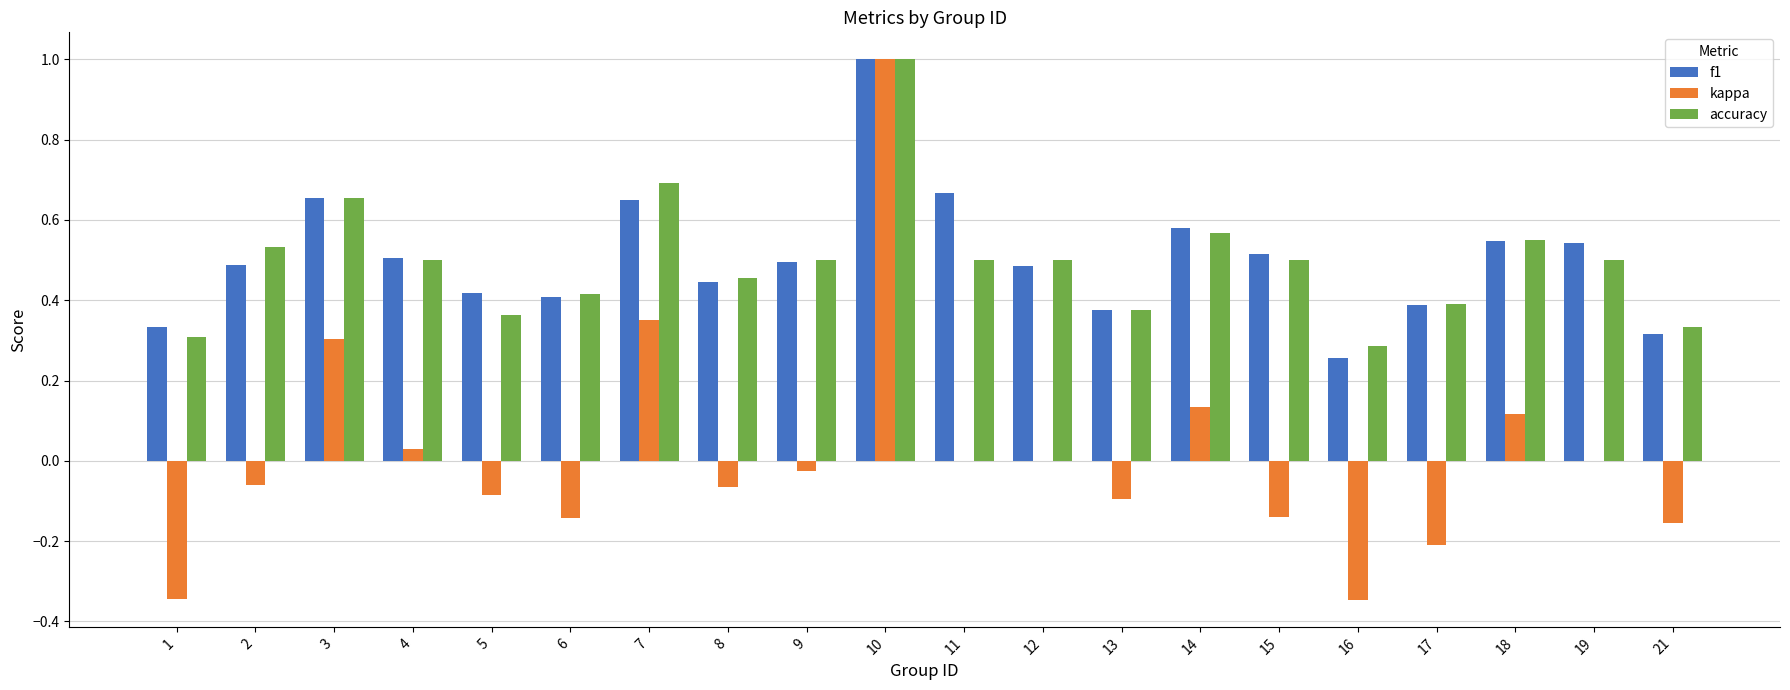

Is the value of accuracy at 8 greater than the value of f1 at 18?

No